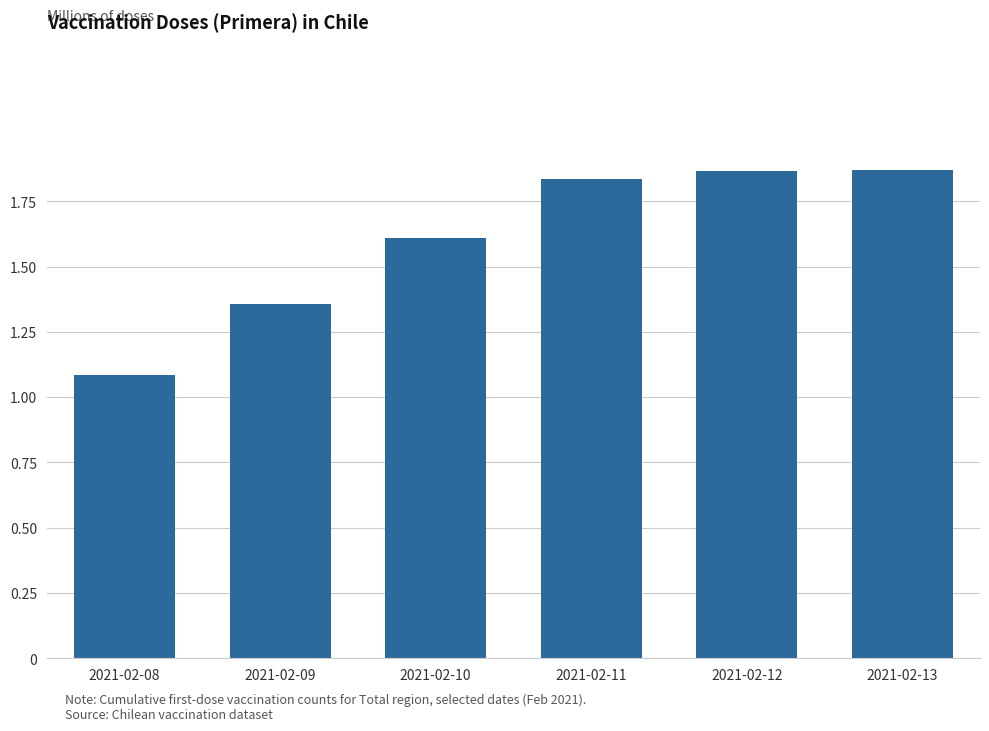

The value at 2021-02-09 is 0.4. True or false?

False